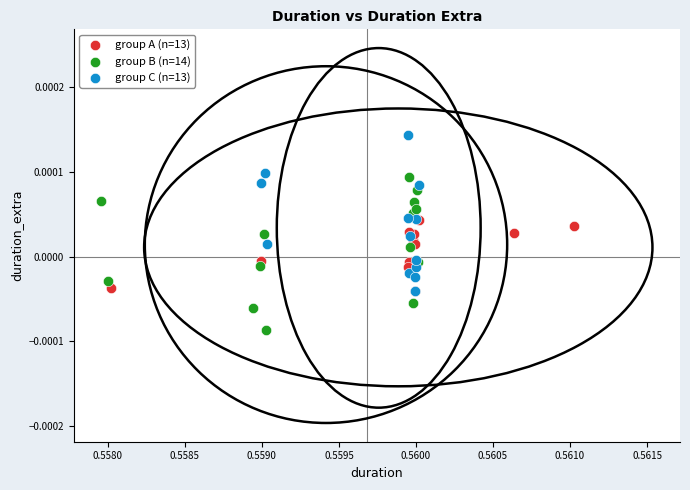

Which series contains the lowest Y value?

group B (n=14)